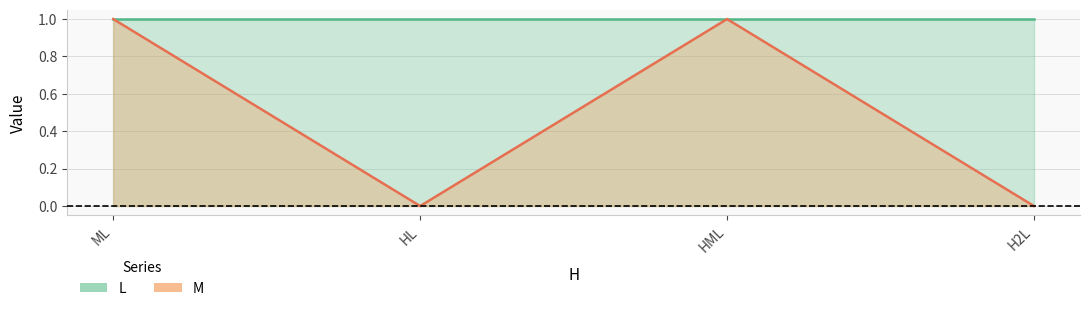

True or false: L and M cross at least once.

False